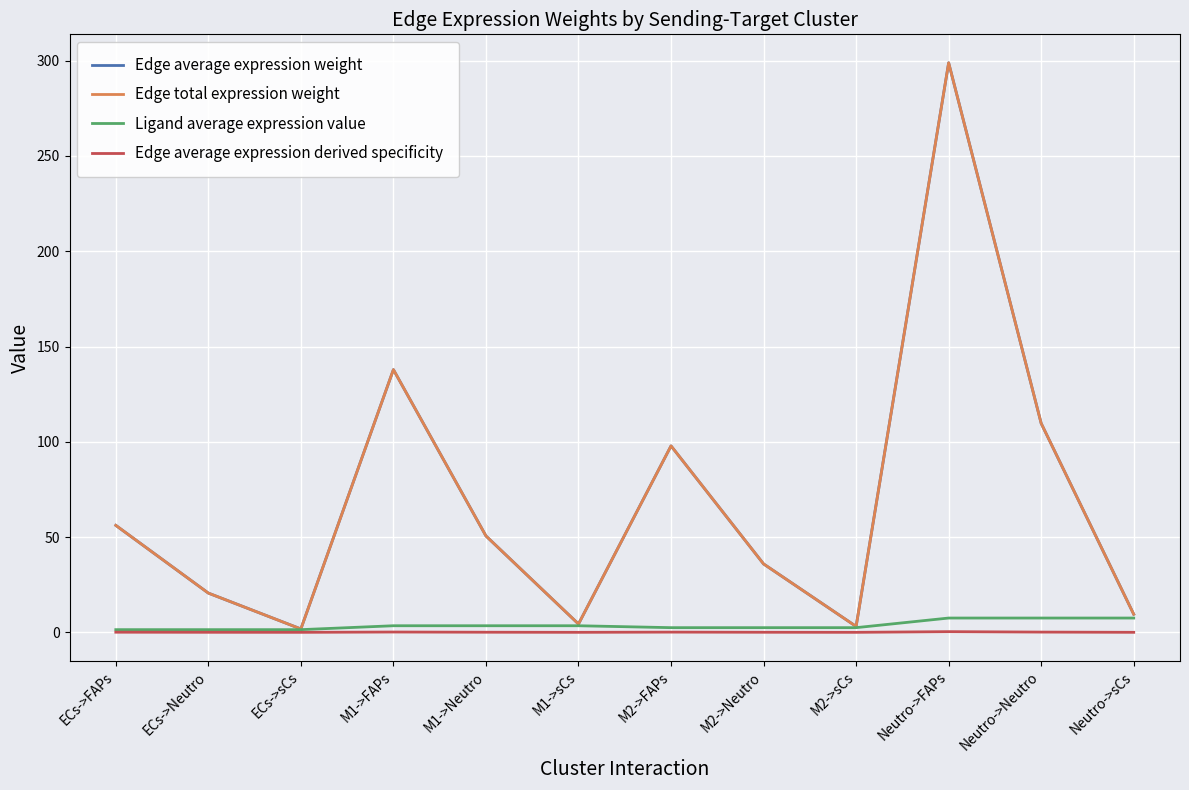

What is the spread (max minus min) of values at ECs->sCs?

1.8